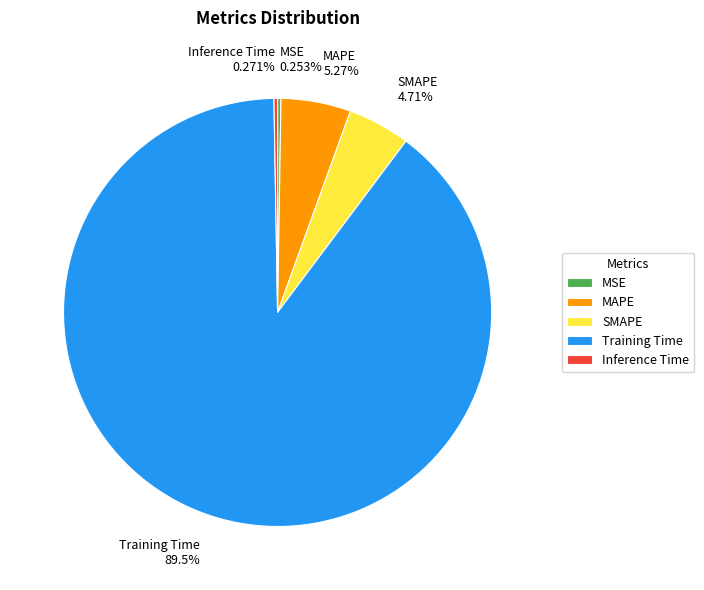

To the nearest percent, what is the average slice percentage?

20%